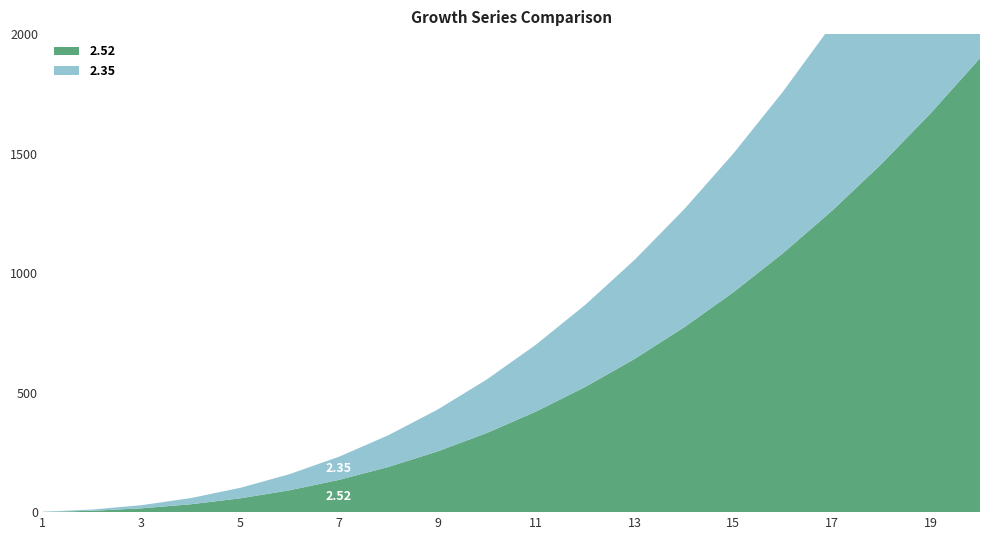

Reading right to left, list all the values displayed in this chart.

2.52: 1899.3	1669.0	1456.4	1261.0	1082.4	919.9	773.1	641.4	524.2	421.0	331.1	253.9	188.7	134.8	91.4	57.7	32.9	15.9	5.7	1.0
2.35: 1141.4	1011.7	891.0	779.0	675.6	580.5	493.6	414.7	343.6	280.1	223.9	174.8	132.5	96.8	67.4	43.9	26.0	13.2	5.1	1.0